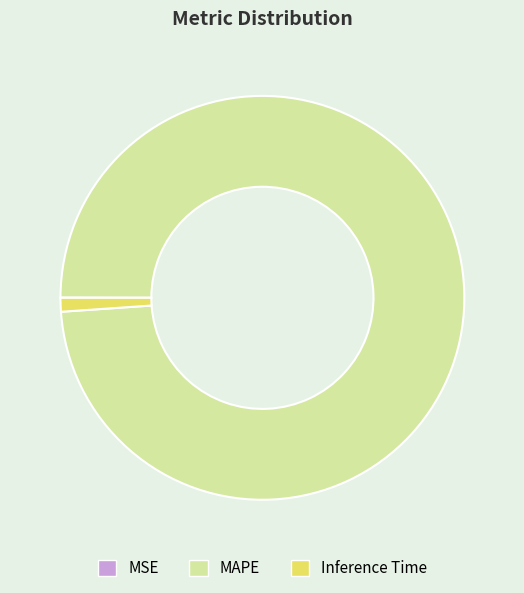

Do Inference Time and MAPE together represent more than half of the pie?

Yes